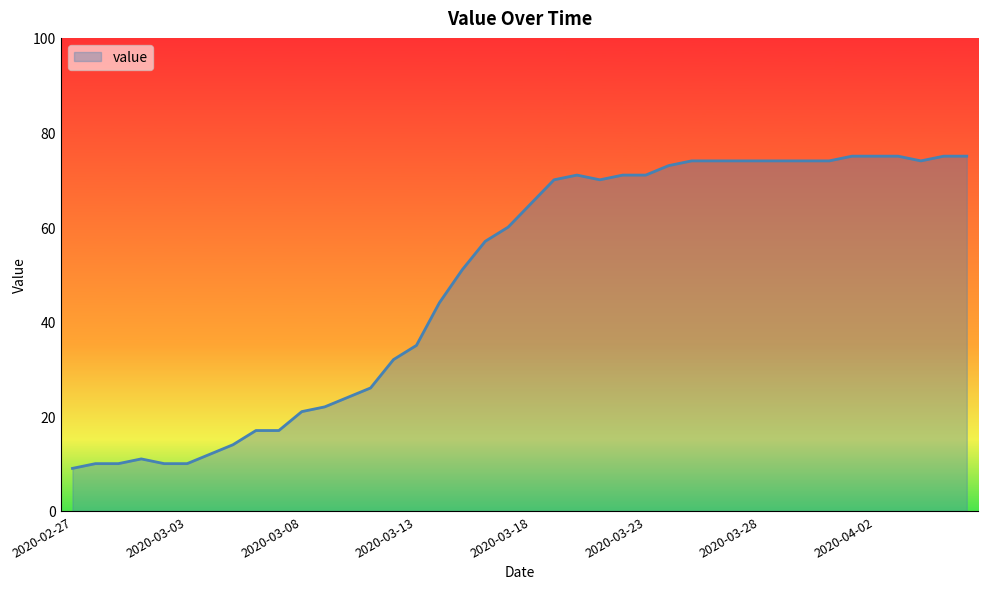

What is the difference between the maximum and minimum values?

66